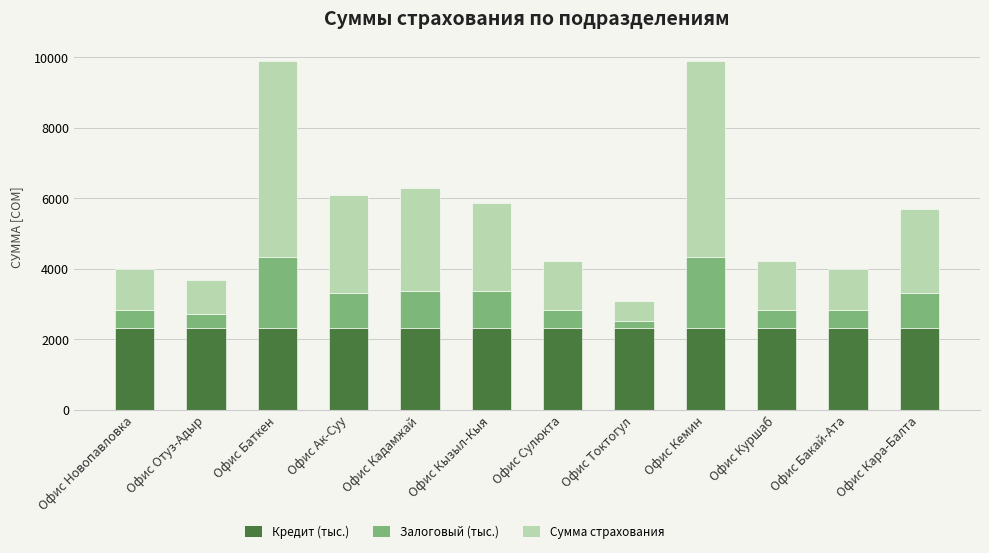

What value does the Кредит (тыс.) series have at Офис Баткен?

2325.9